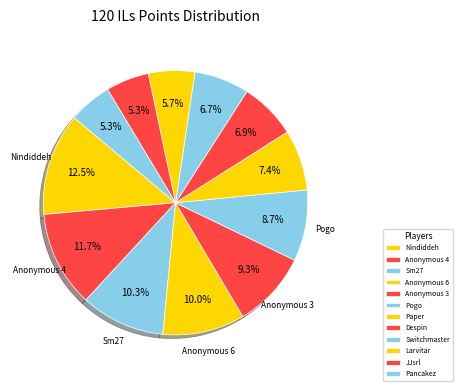

Combined, do Anonymous 3 and Anonymous 4 account for over 50%?

No